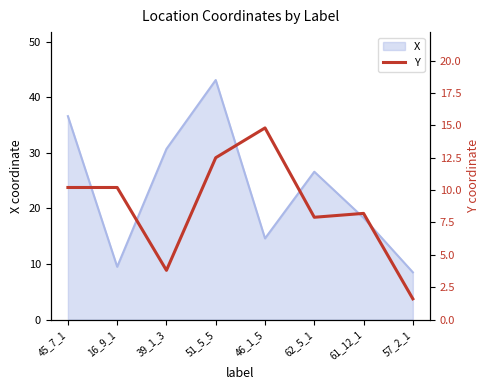

At which label does X first exceed 26?

45_7_1